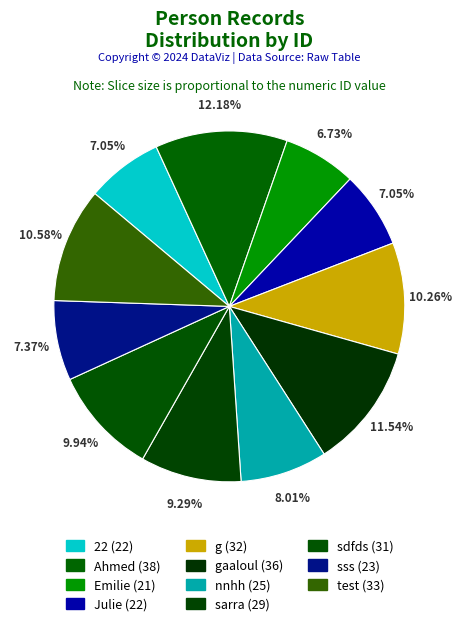

Count the number of slices in the pie.

11